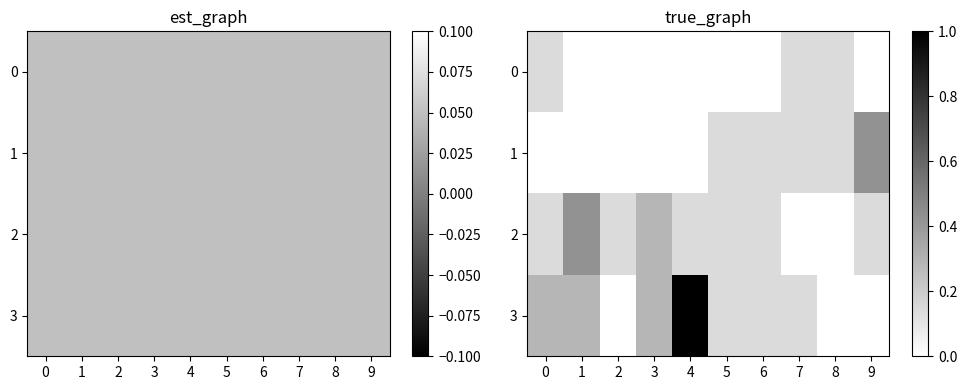

What is the sum of the 1 values at 4 and 8?

0.1